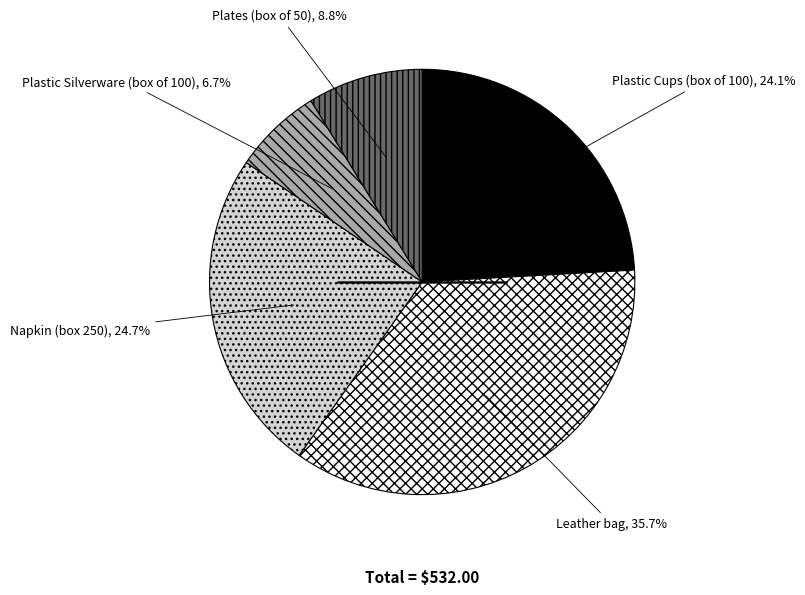

Is there a majority slice in this chart?

No